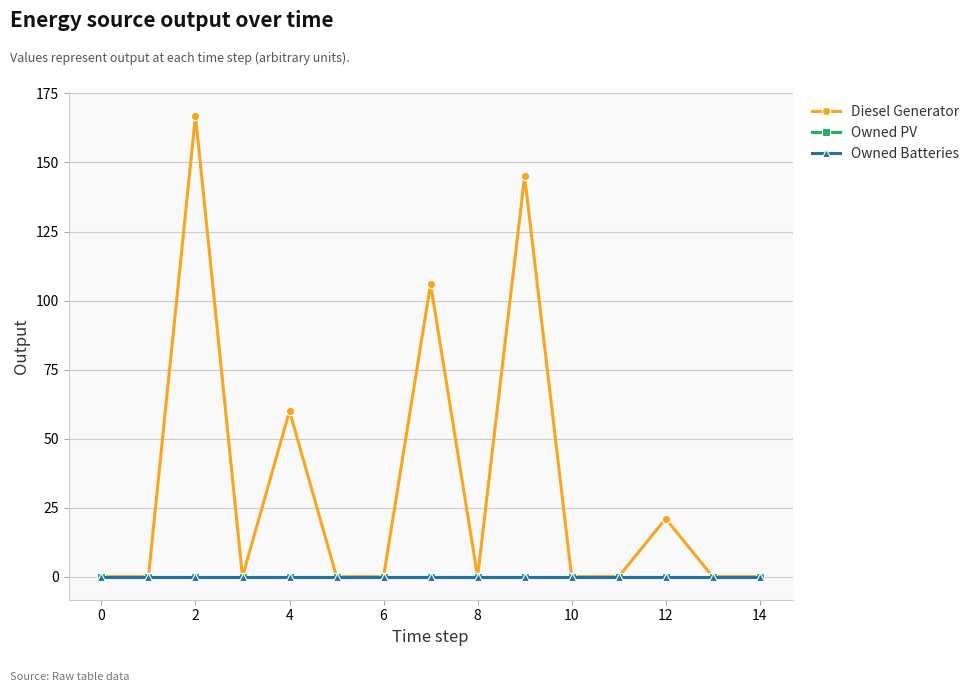

Where is the first local maximum for Diesel Generator?

2